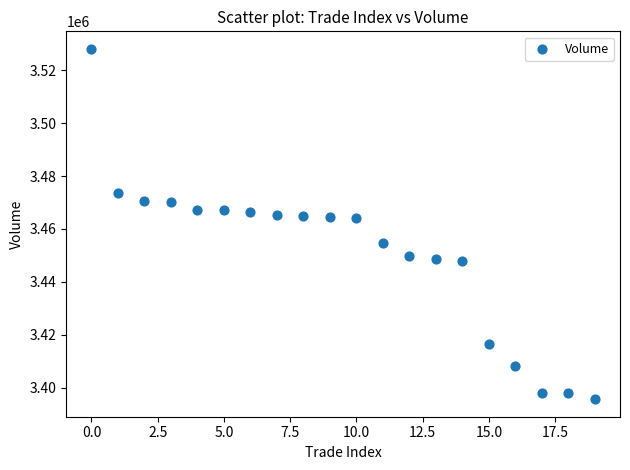

What is the range of Y values (max minus min)?

132500